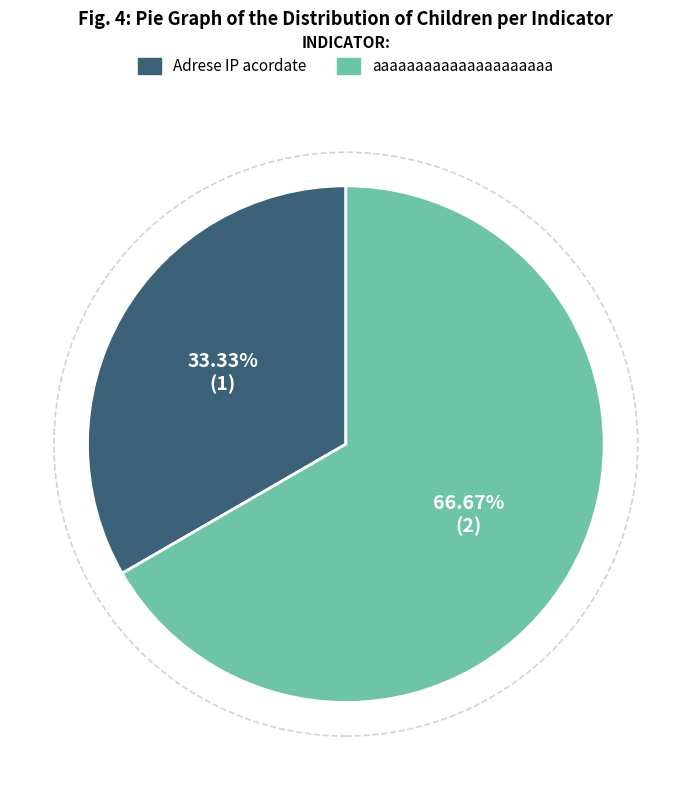

To the nearest percent, what is the combined percentage of aaaaaaaaaaaaaaaaaaaaa and Adrese IP acordate?

100%